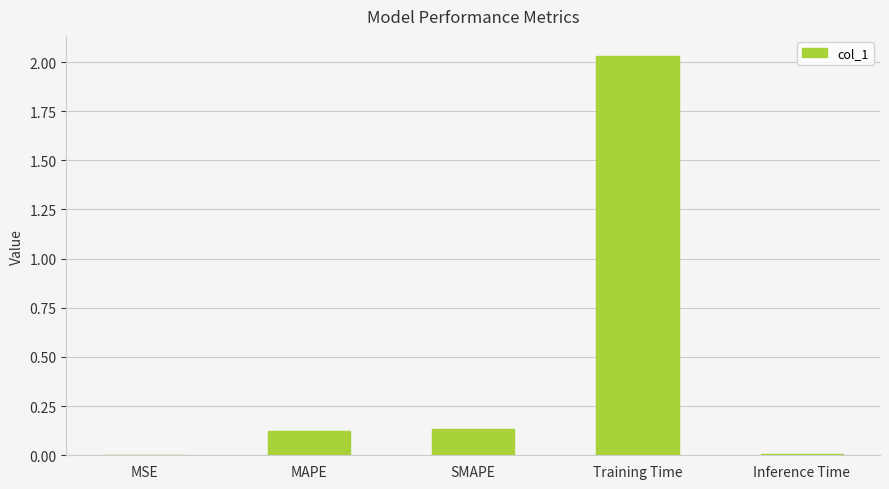

Which has a higher value, SMAPE or MSE?

SMAPE